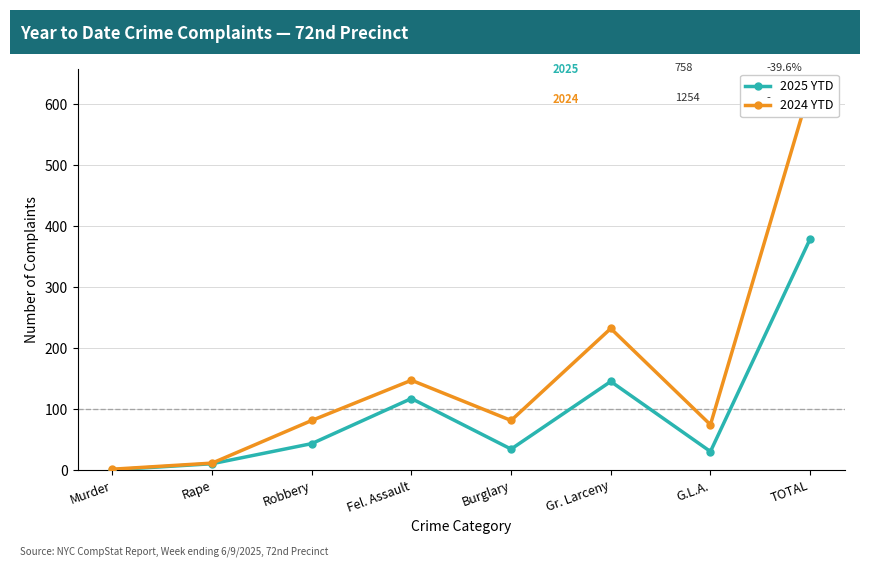

What is the value of the 2025 YTD point at the 4th from the left?

117